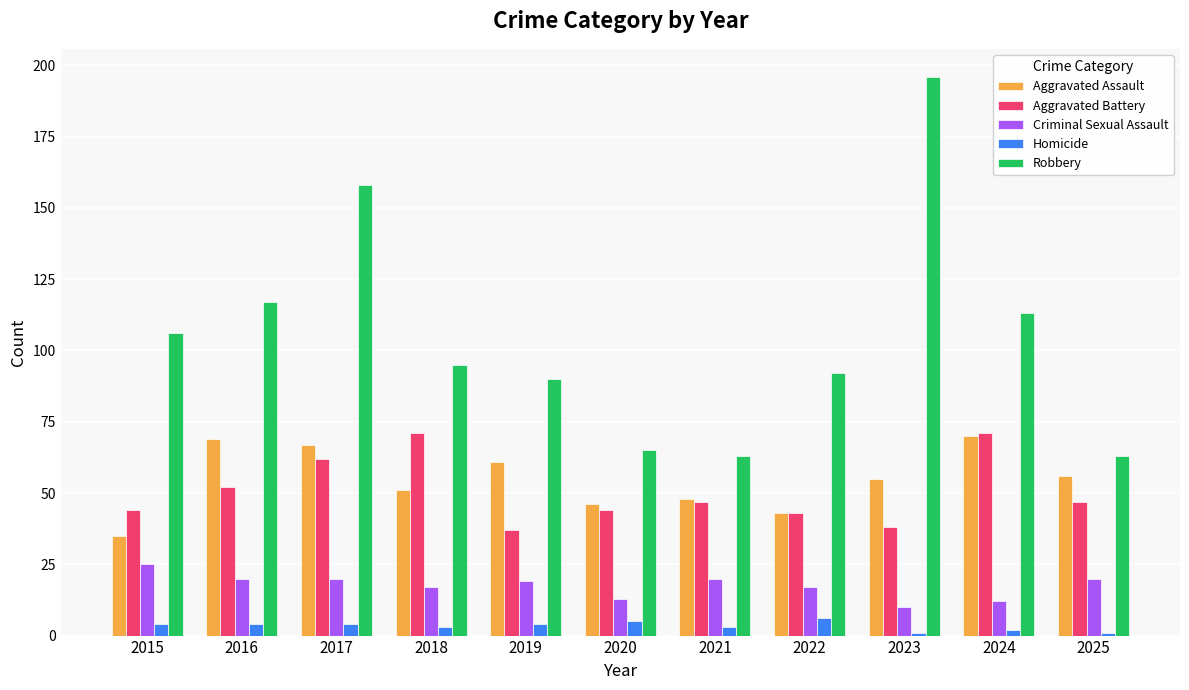

What is the difference between the maximum and minimum values in the Aggravated Battery series?

34